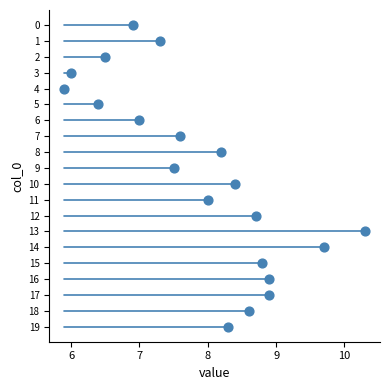

What is the range of Y values (max minus min)?

19